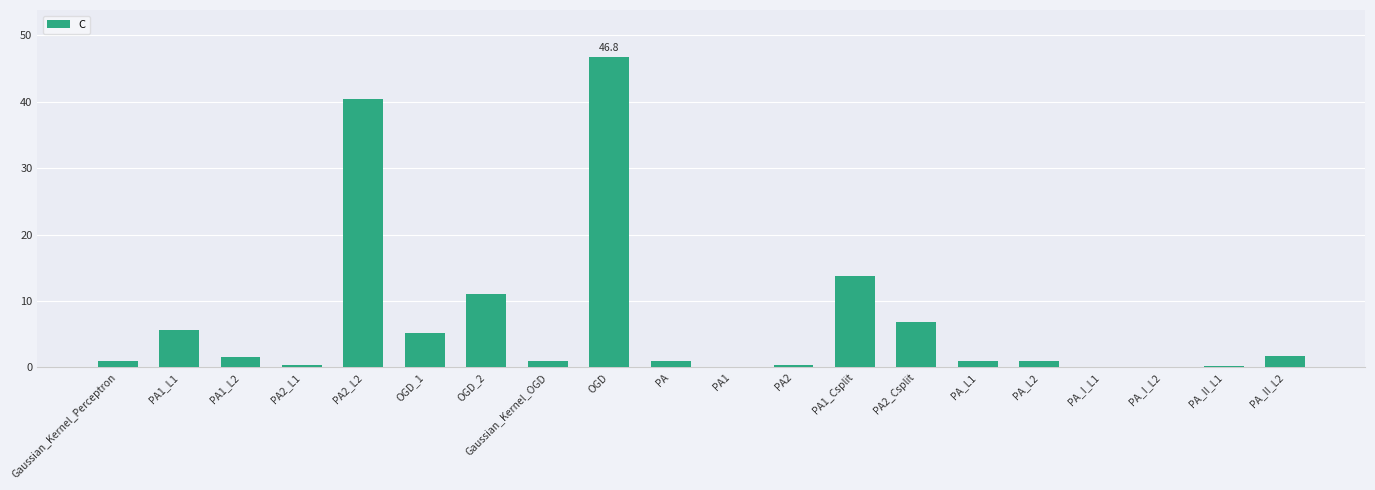

What is the ratio of the value at PA1_L1 to the value at OGD_2?

0.5